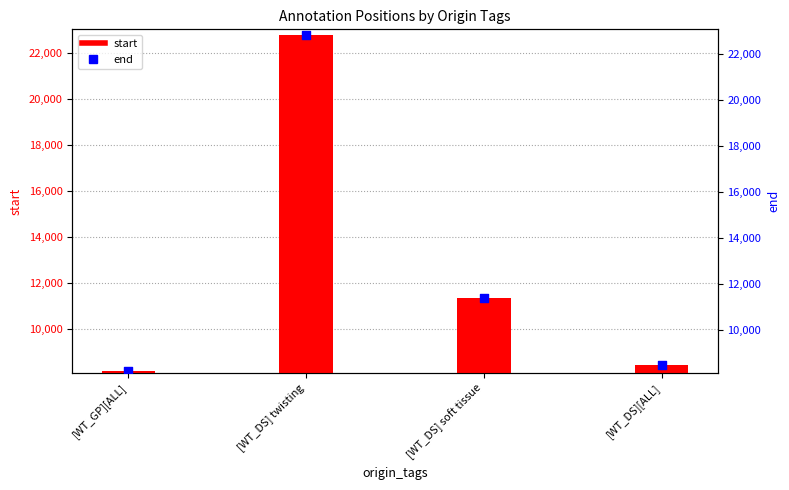

Which series contains the highest Y value?

end